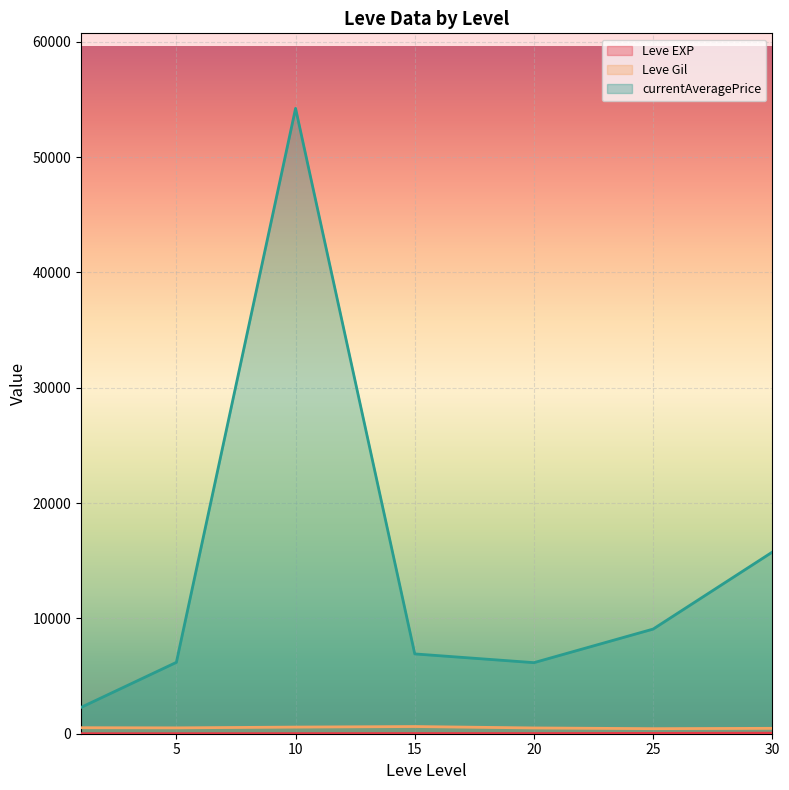

At which category is the sum across all series the highest?

10